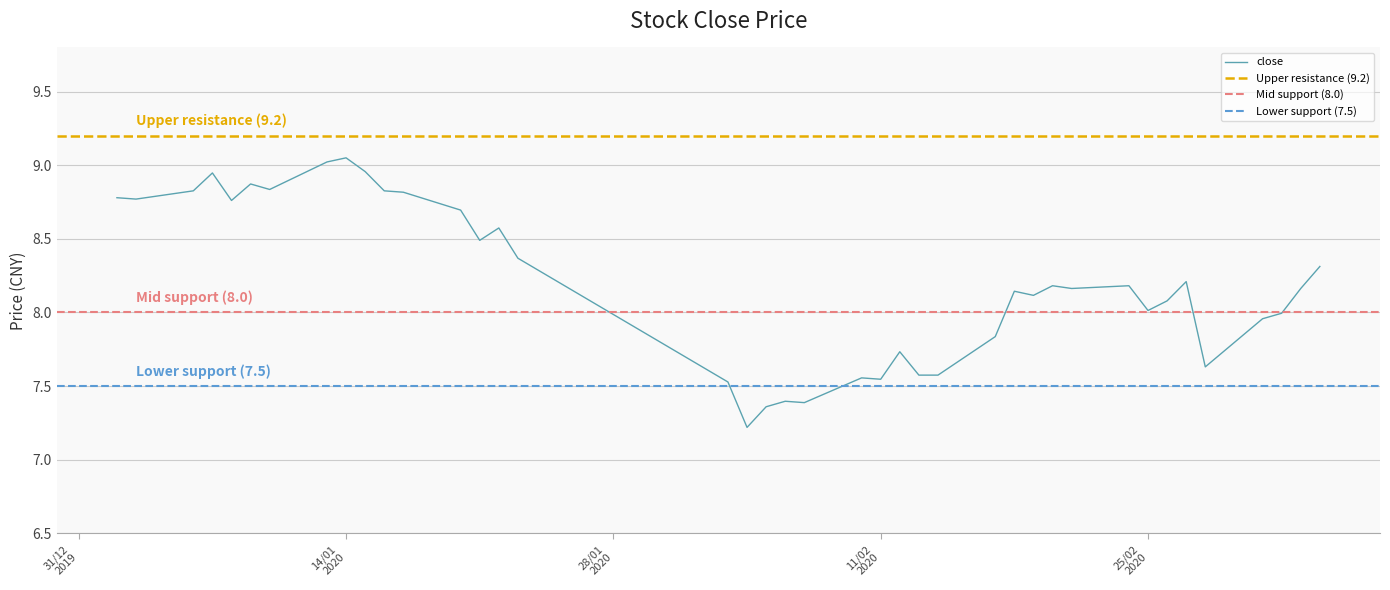

True or false: close and low intersect in this chart.

False